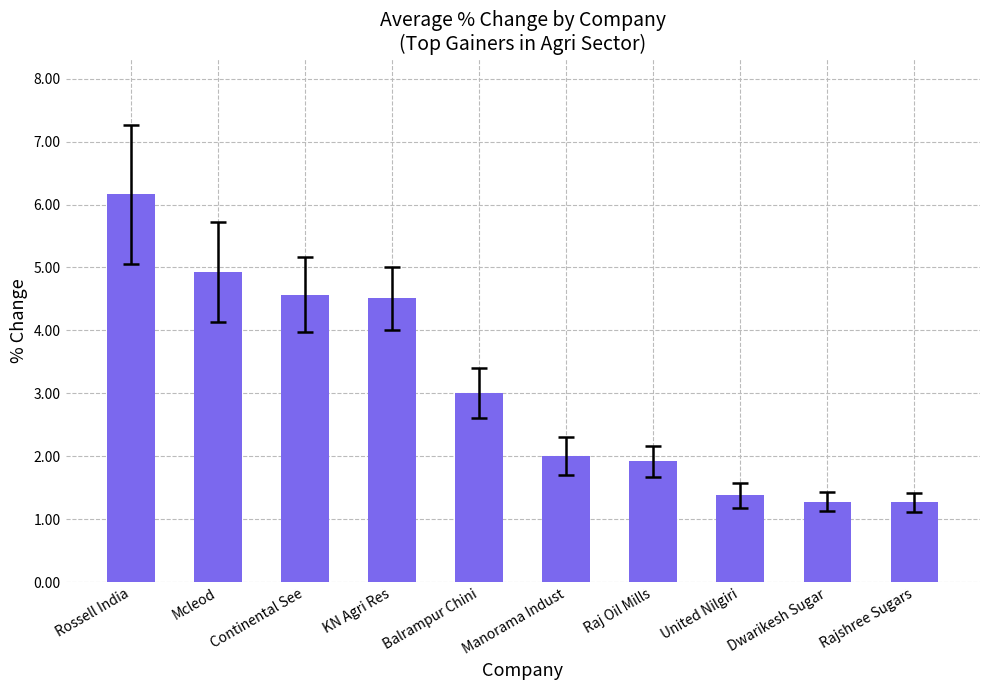

What is the average value?

3.1